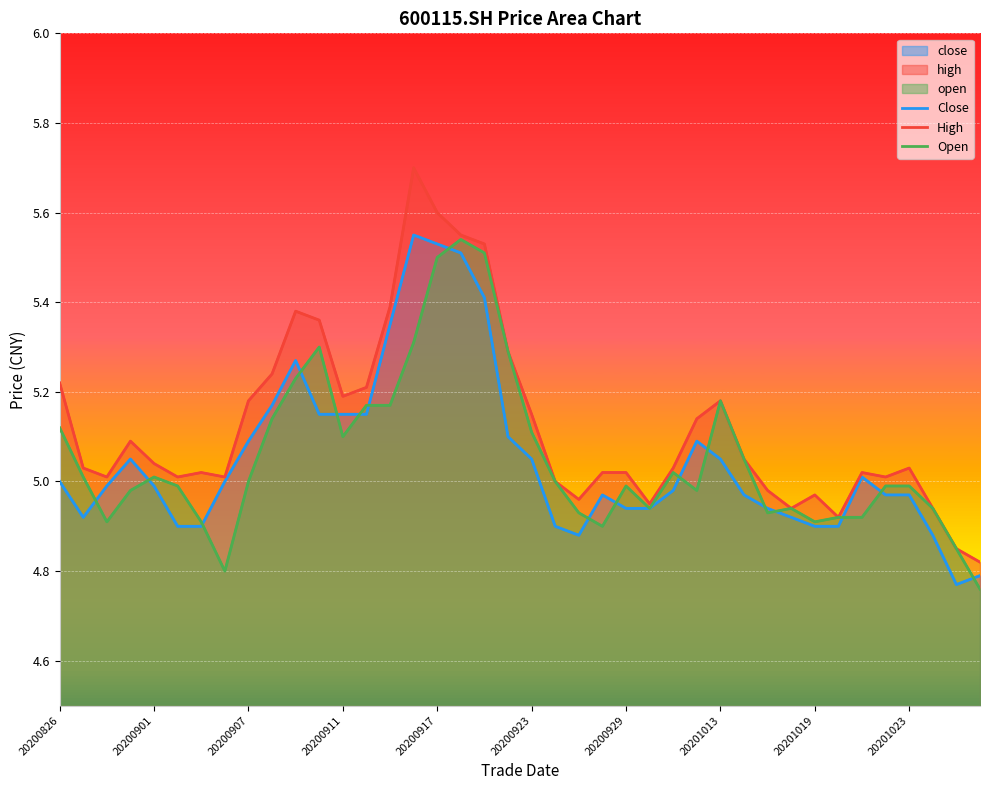

What is the value of the High point at the 21st from the left?

5.2